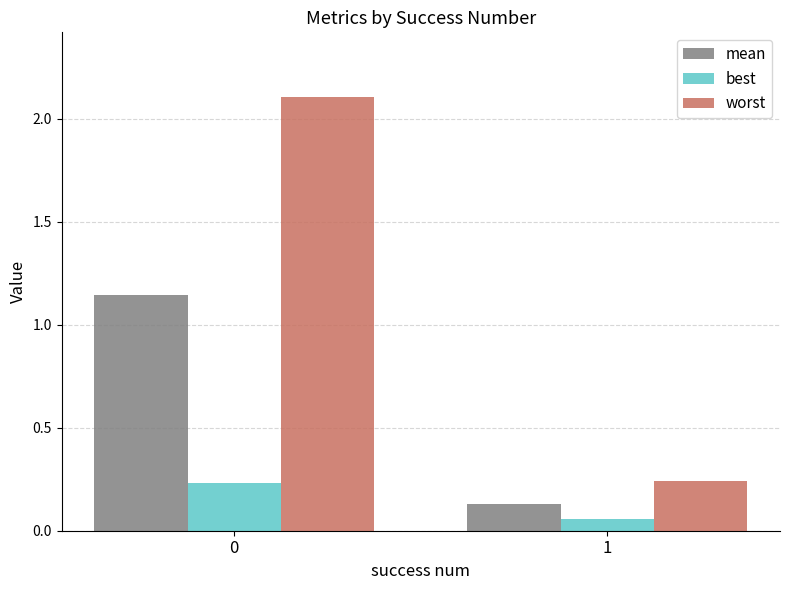

What is the sum of all best values?

0.3